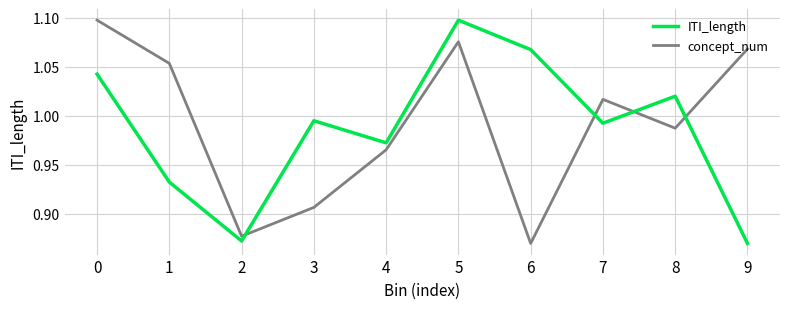

How many interior local peaks does the ITI_length series have?

3